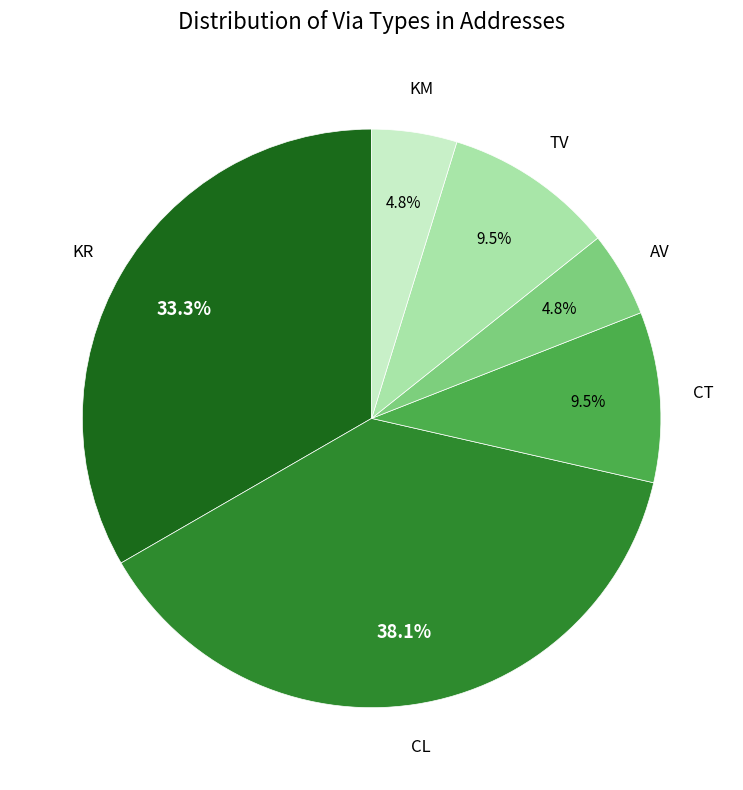

To the nearest percent, what portion does KR represent?

33%